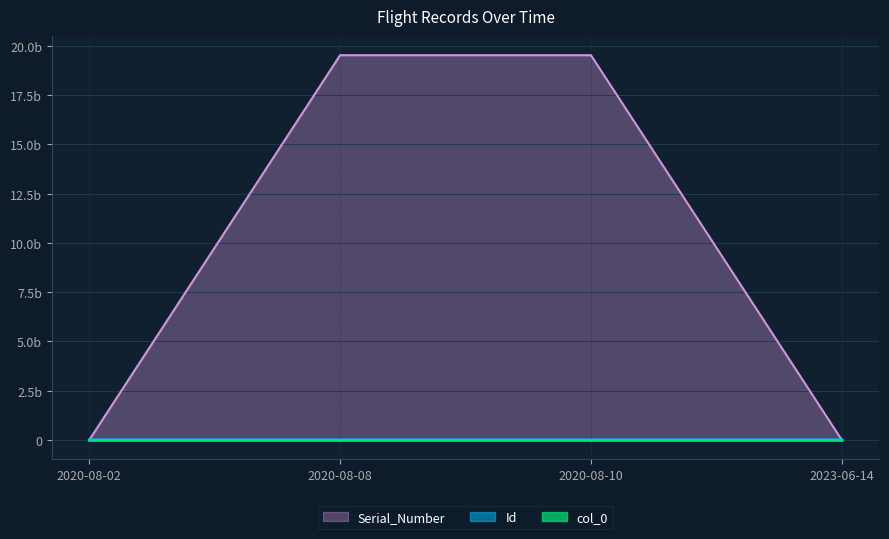

What is the value of the Serial_Number point at the 3rd from the left?

19530501007